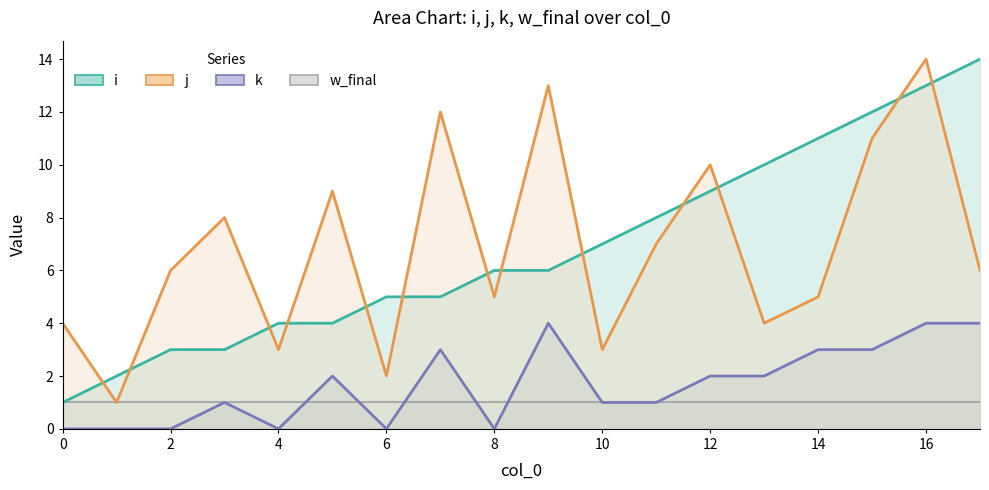

Is the value of j at 9 greater than the value of i at 7?

Yes